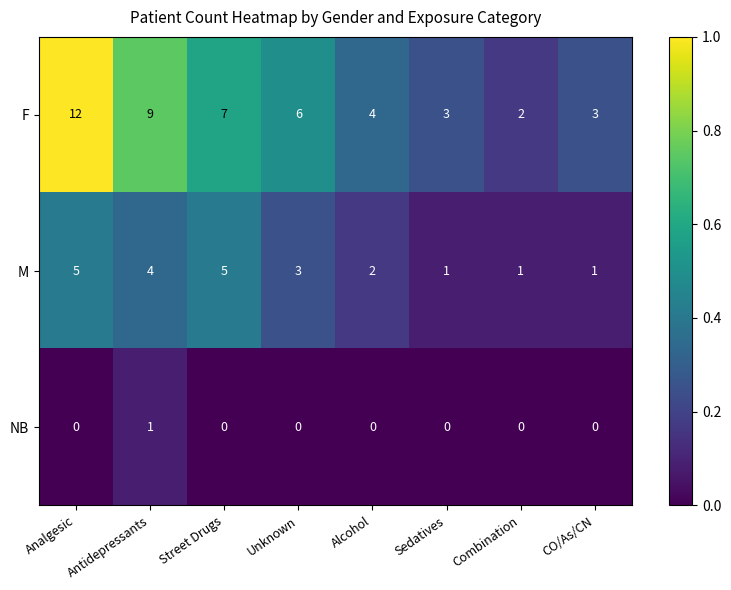

What is the total value across all series at Street Drugs?

12